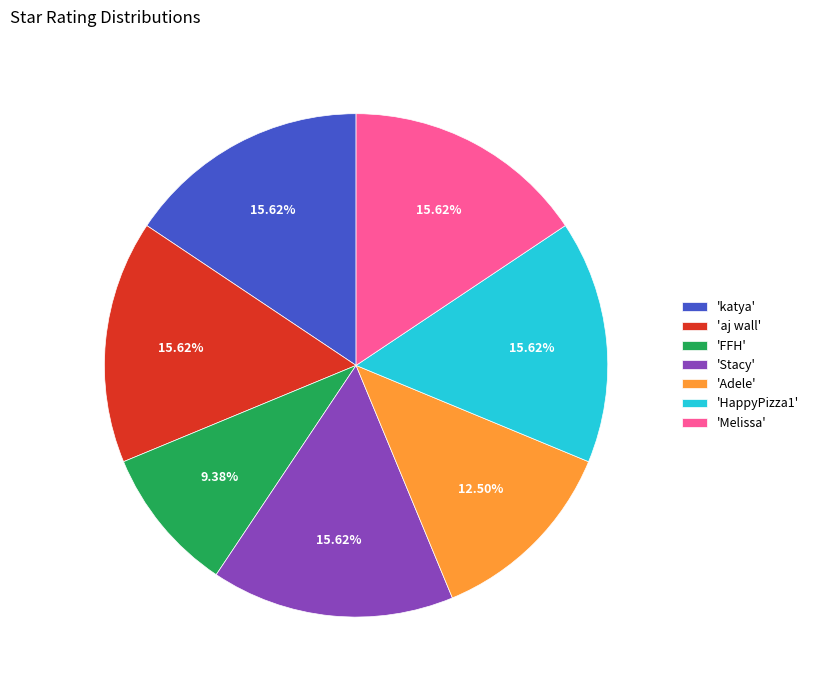

Do 'FFH' and 'katya' together represent more than half of the pie?

No